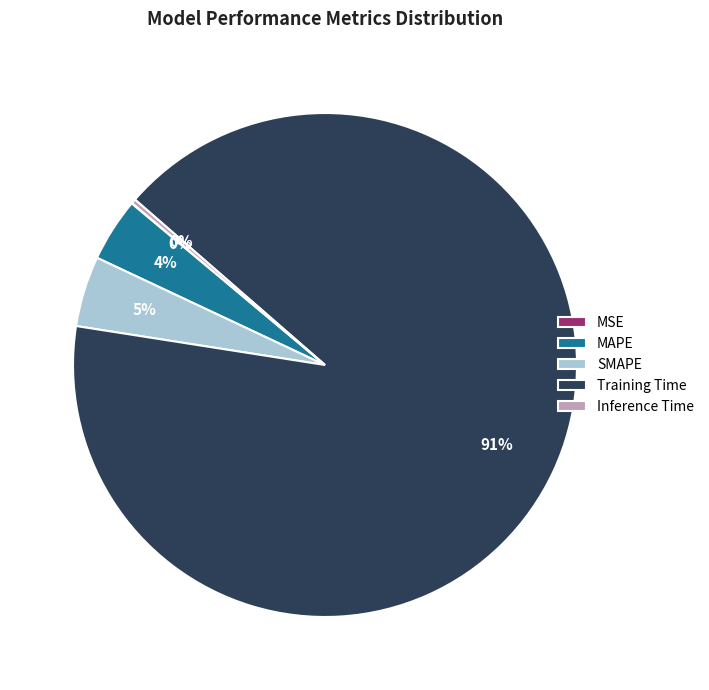

Does MAPE represent more than half of the total?

No